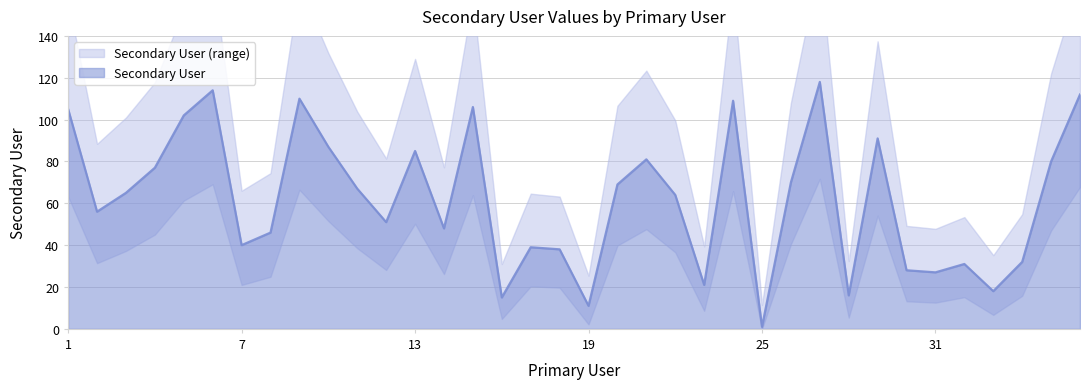

List the labels in order of value, largest first.

27, 6, 36, 9, 24, 15, 1, 5, 29, 10, 13, 21, 35, 4, 26, 20, 11, 3, 22, 2, 12, 14, 8, 7, 17, 18, 34, 32, 30, 31, 23, 33, 28, 16, 19, 25